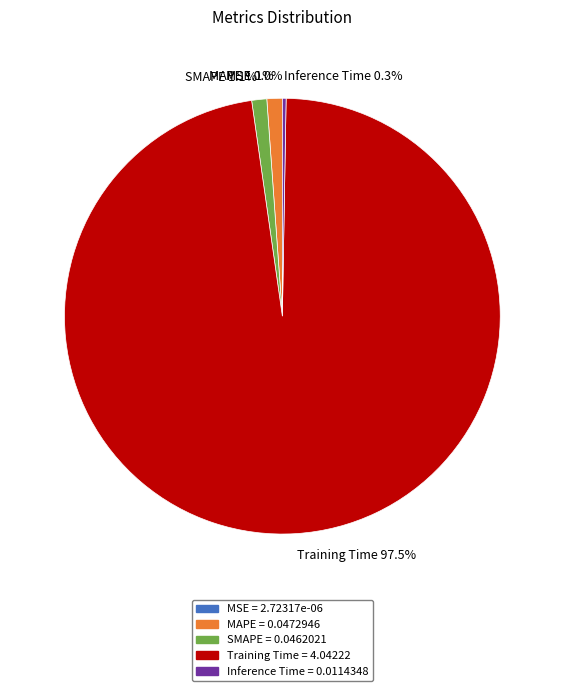

To the nearest percent, what is the average slice percentage?

20%